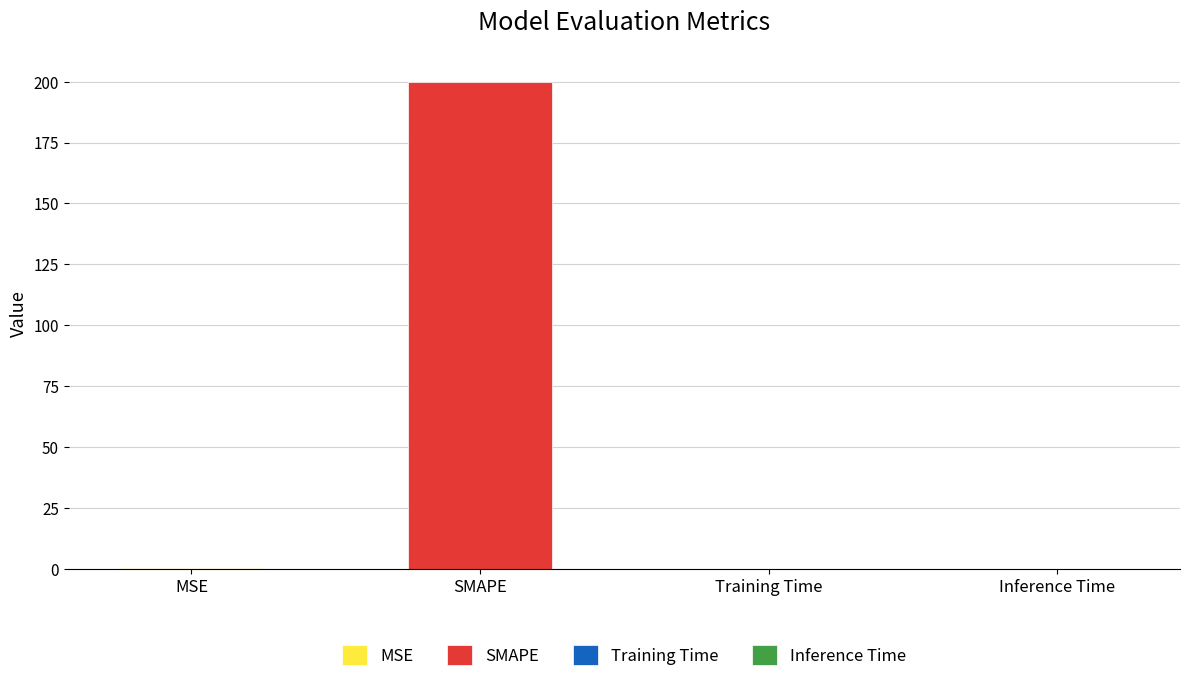

Is it true that the value at MSE is 0.2?

True